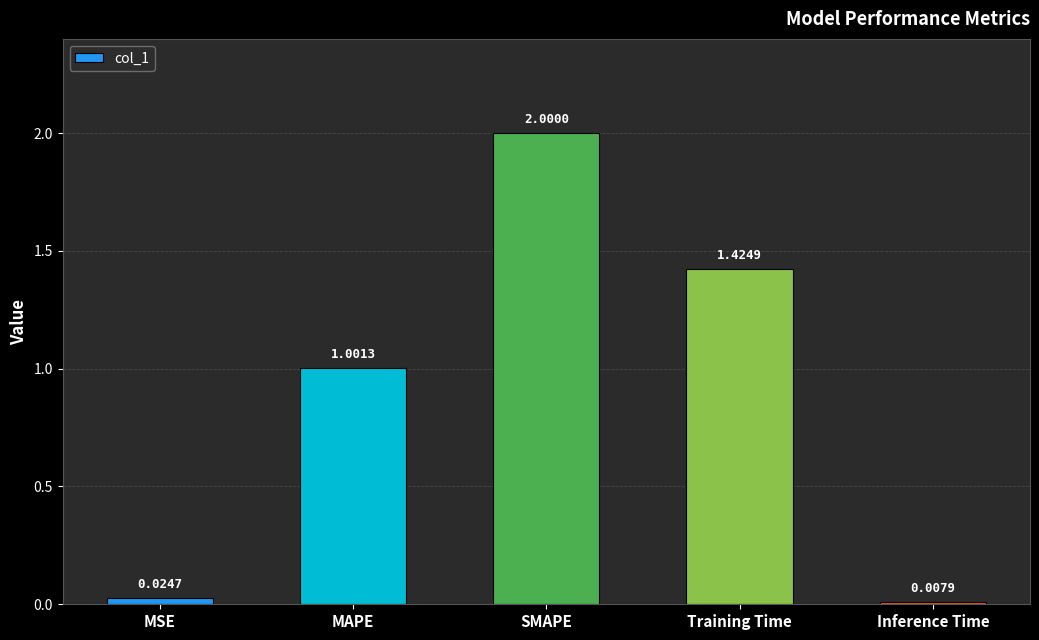

Which label corresponds to the smallest value in the chart?

Inference Time